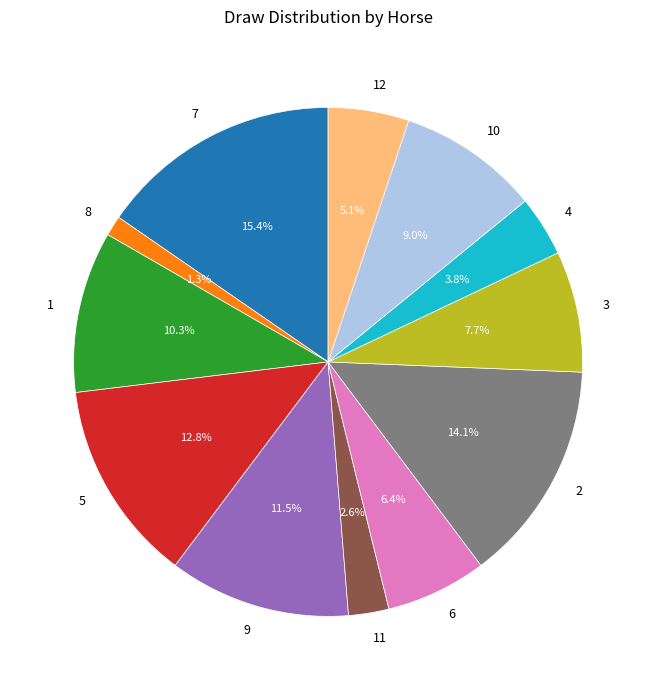

Between 4 and 10, which is larger?

10